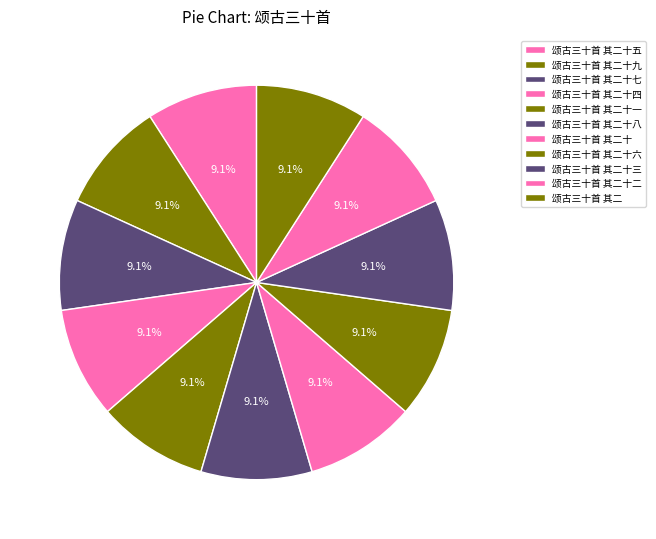

Between 颂古三十首 其二十六 and 颂古三十首 其二, which is larger?

颂古三十首 其二十六